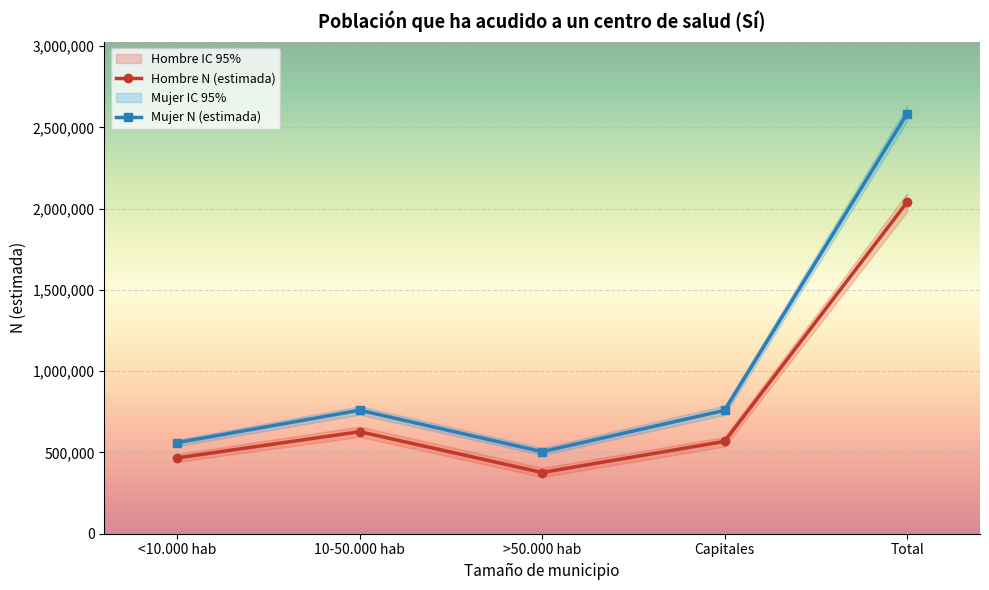

List the labels in order of Mujer N (lim inf IC) value, largest first.

Total, 10-50.000 hab, Capitales, <10.000 hab, >50.000 hab